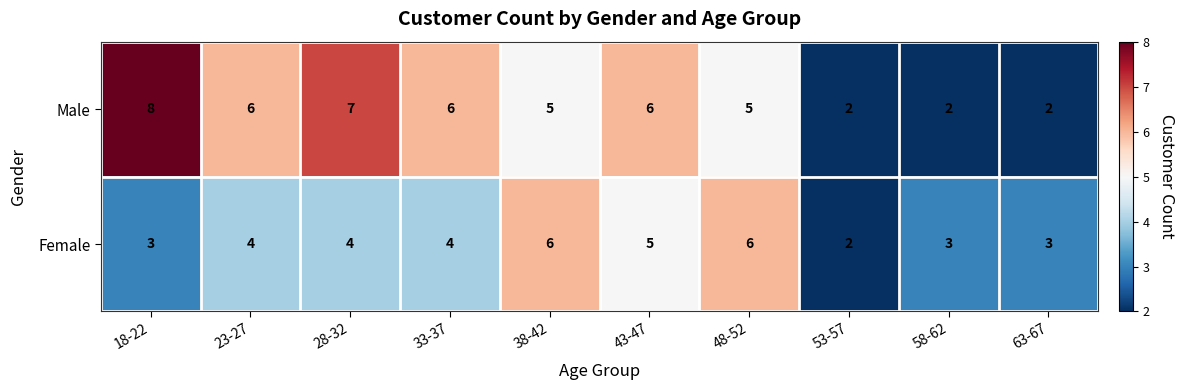

What is the total value across all series at 48-52?

11